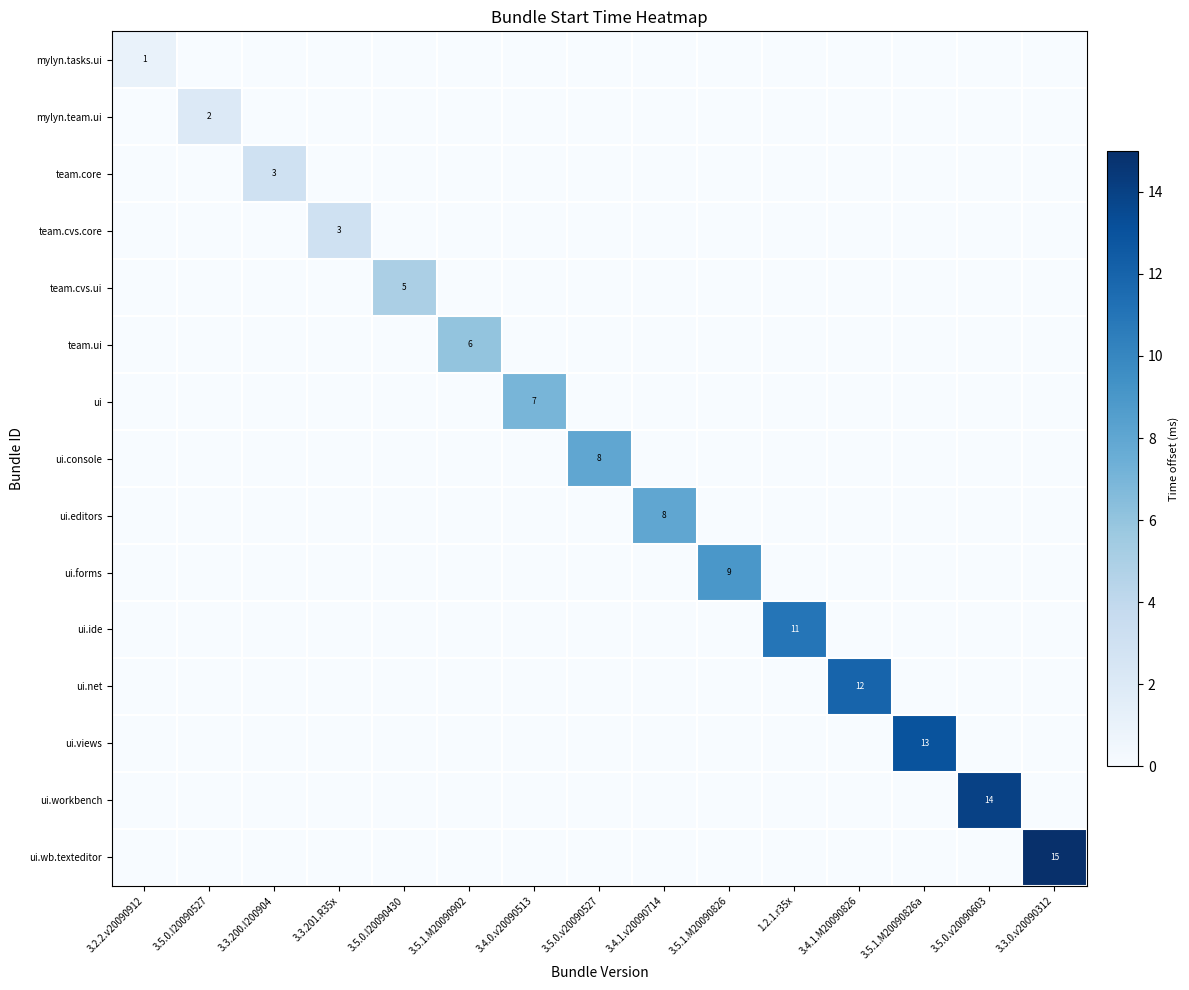

At which label is team.cvs.core closest to 1?

3.2.2.v20090912